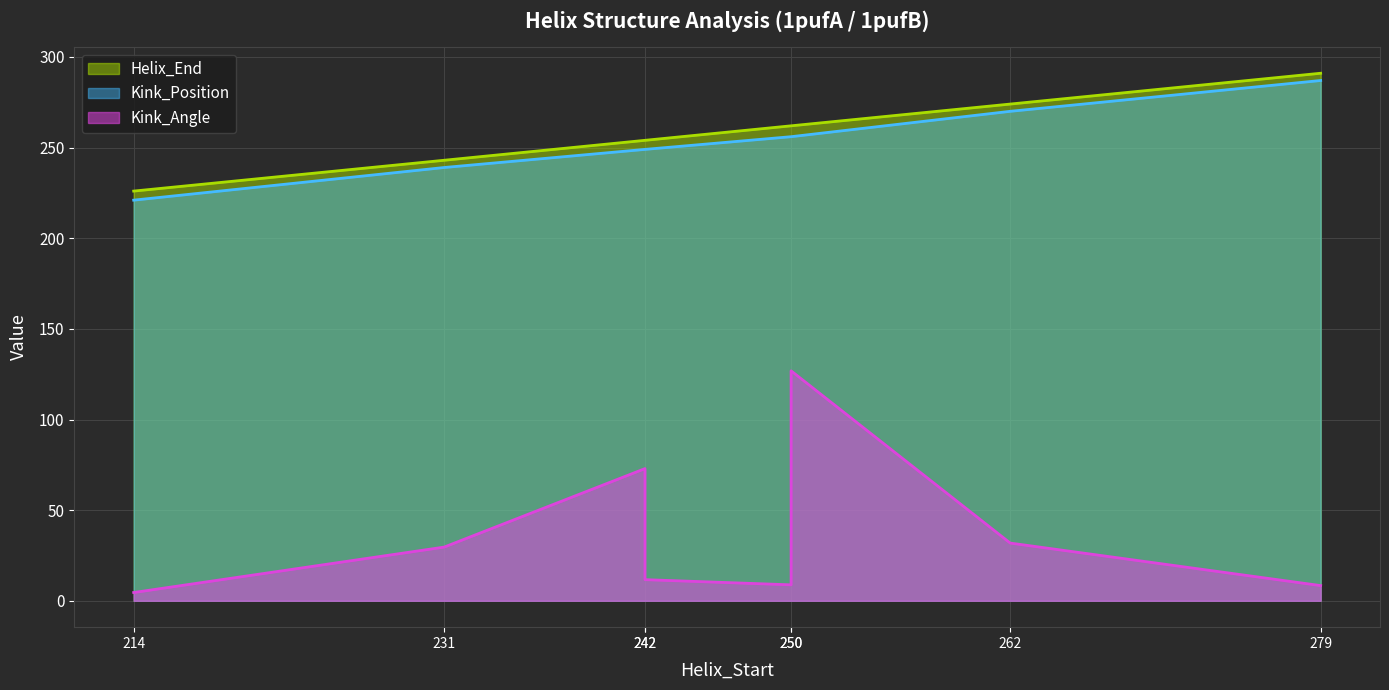

What is the difference between the Helix_End values at 214 and 250?

36.0